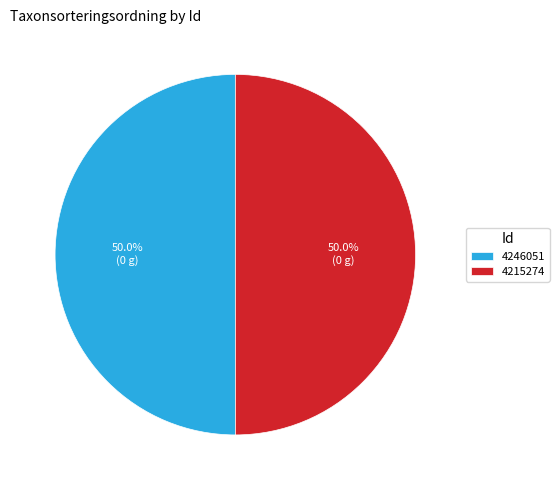

True or false: 4215274 accounts for 50% of the total.

True